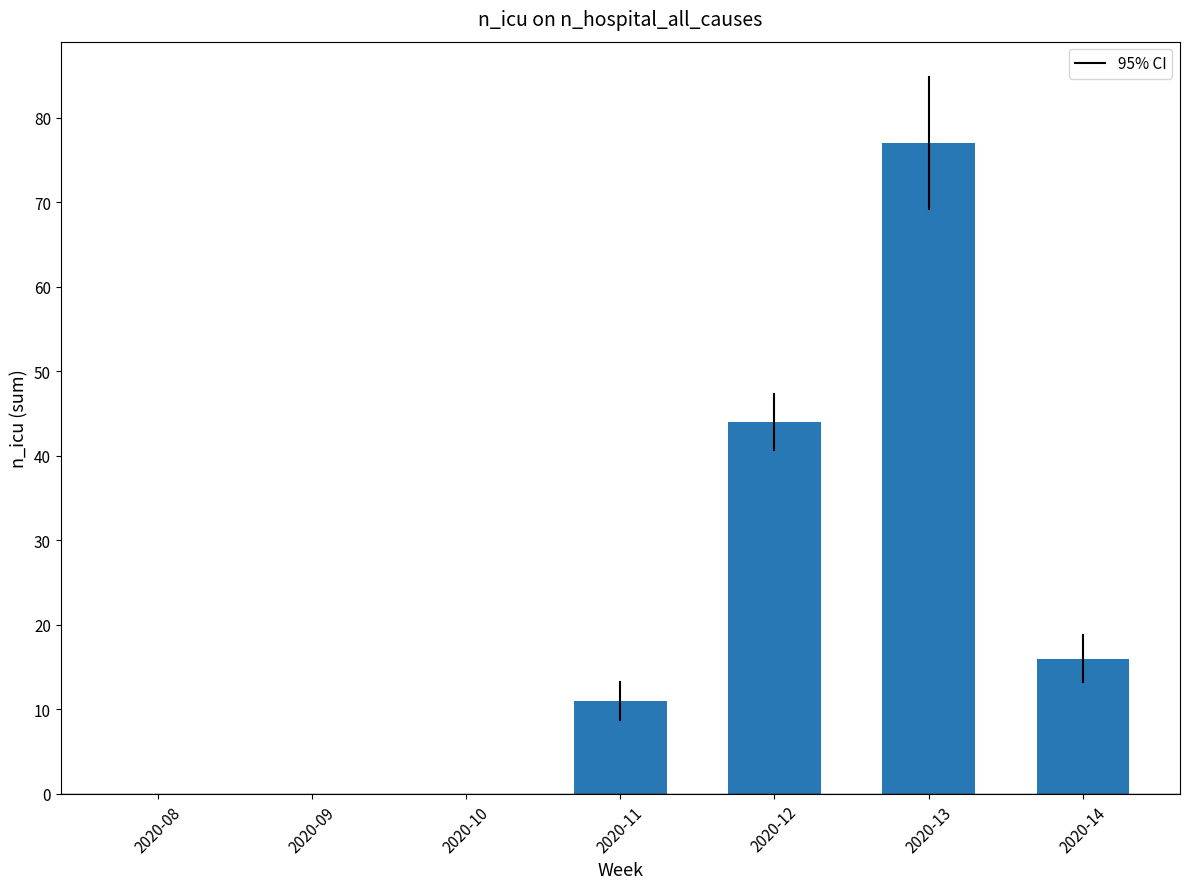

What is the sum of all values?

148